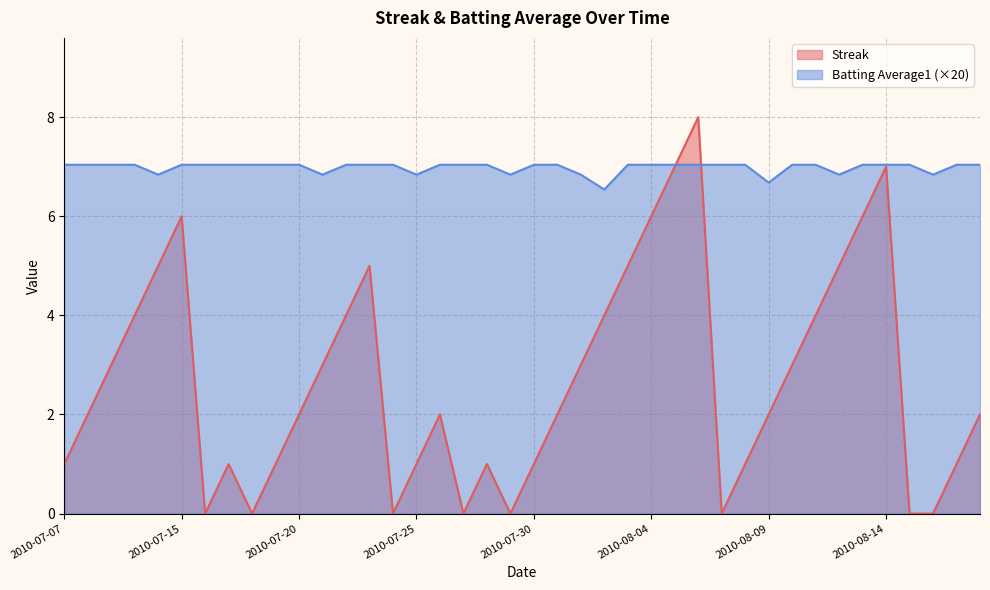

Rank the series by their maximum value, from lowest to highest.

Batting Average1 (×20), Streak